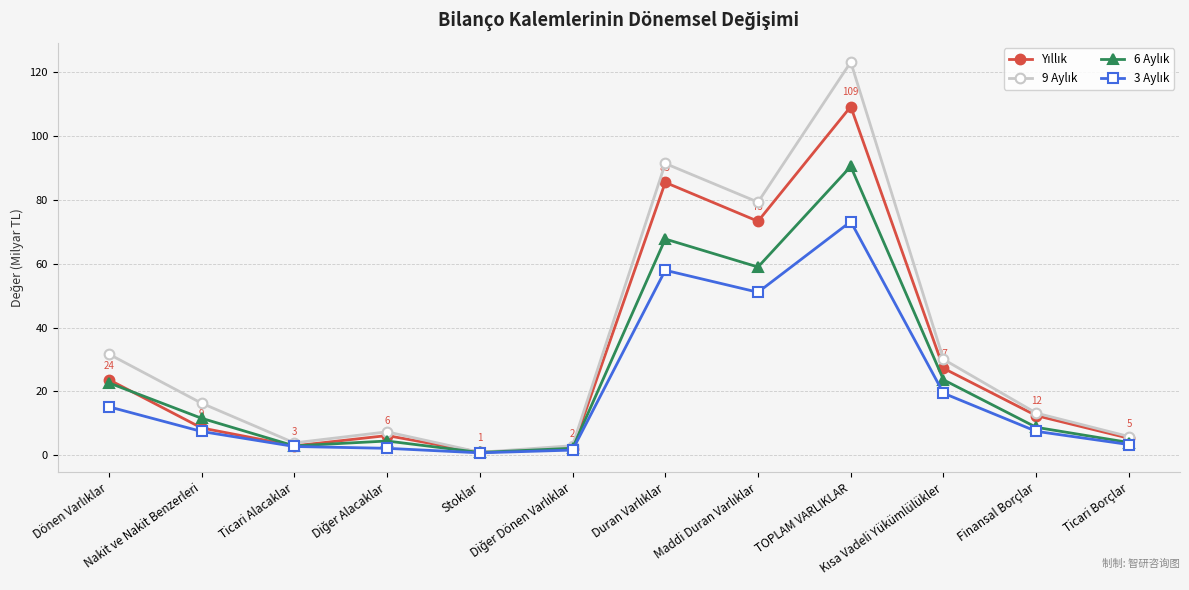

What is the greatest value displayed?

123.0